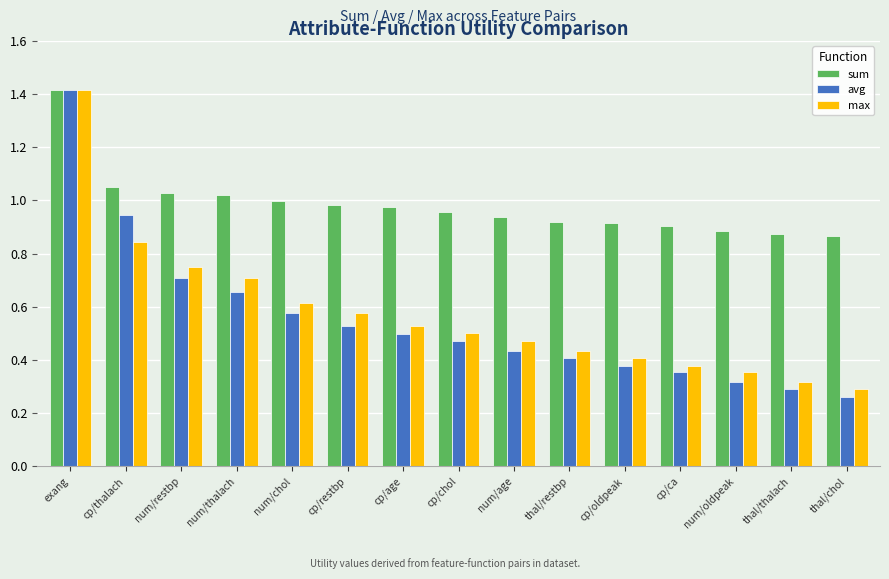

How many bars are there in each group?

3